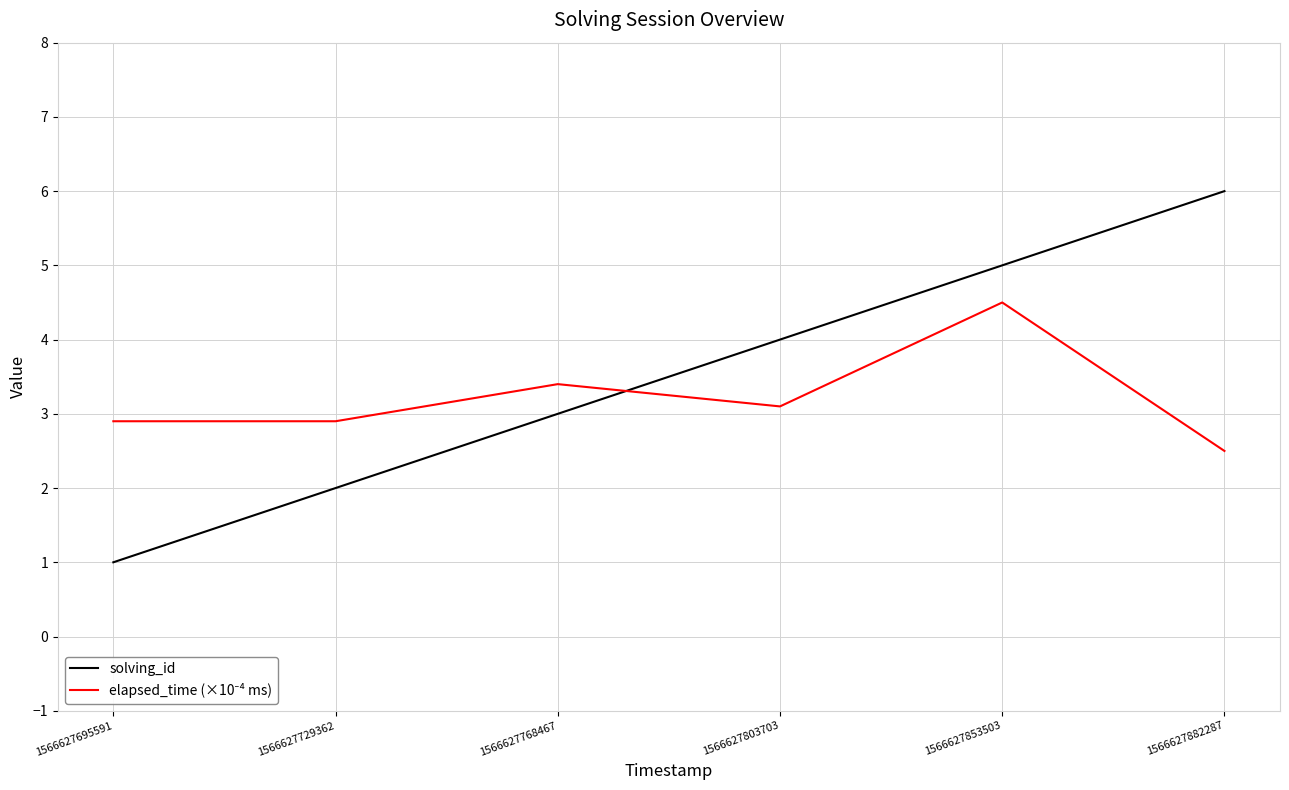

Rank the categories by solving_id value from lowest to highest.

1566627695591, 1566627729362, 1566627768467, 1566627803703, 1566627853503, 1566627882287